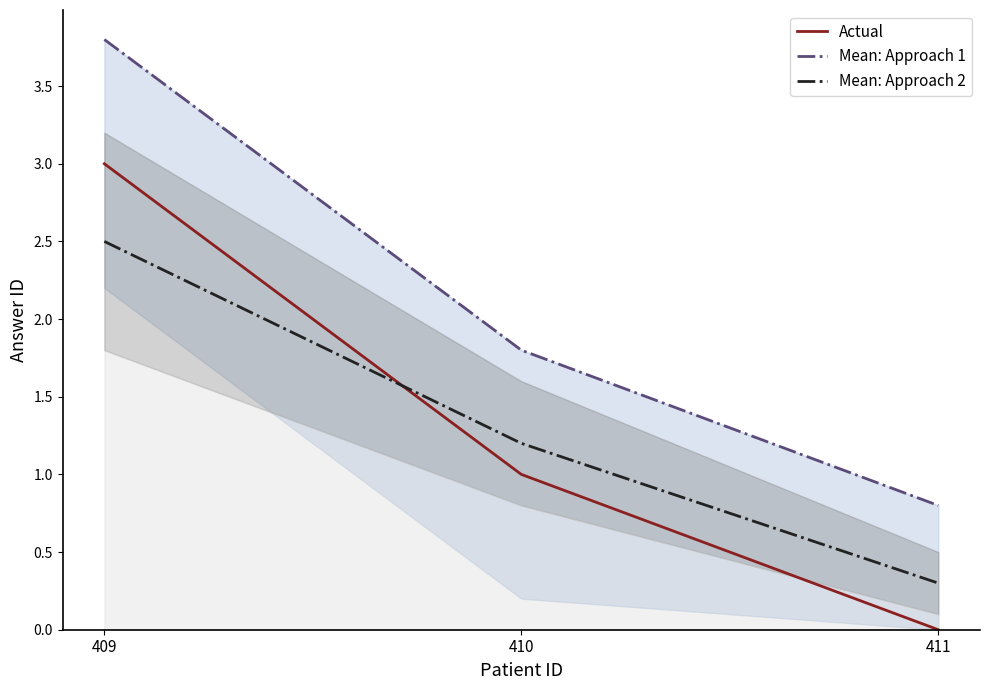

At how many categories does at least one series exceed 2?

1